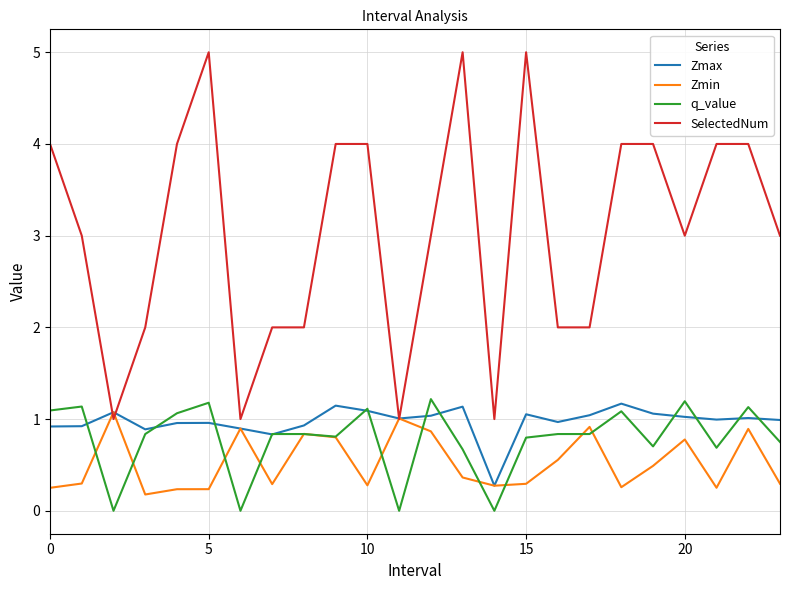

Which series has the largest total across all categories?

SelectedNum